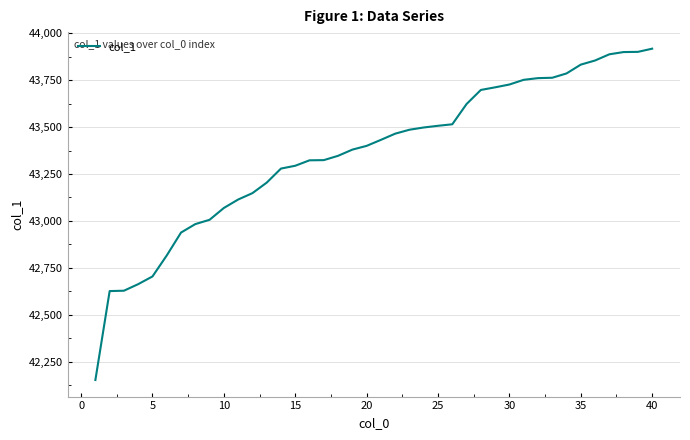

Count the number of categories in the chart.

40